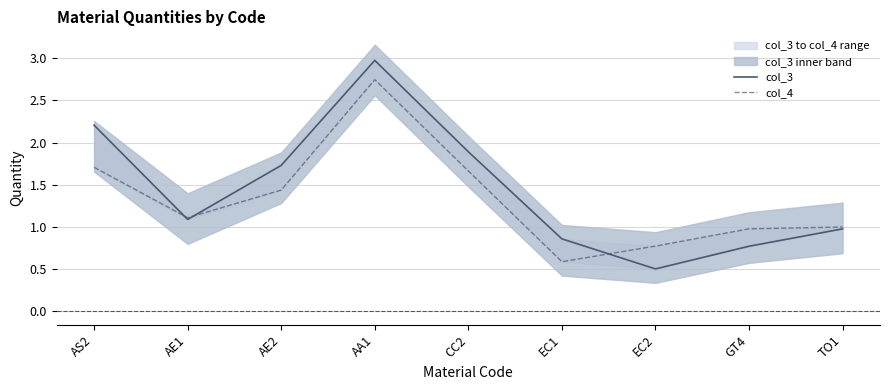

At which category does the chart reach its peak across all series?

AA1